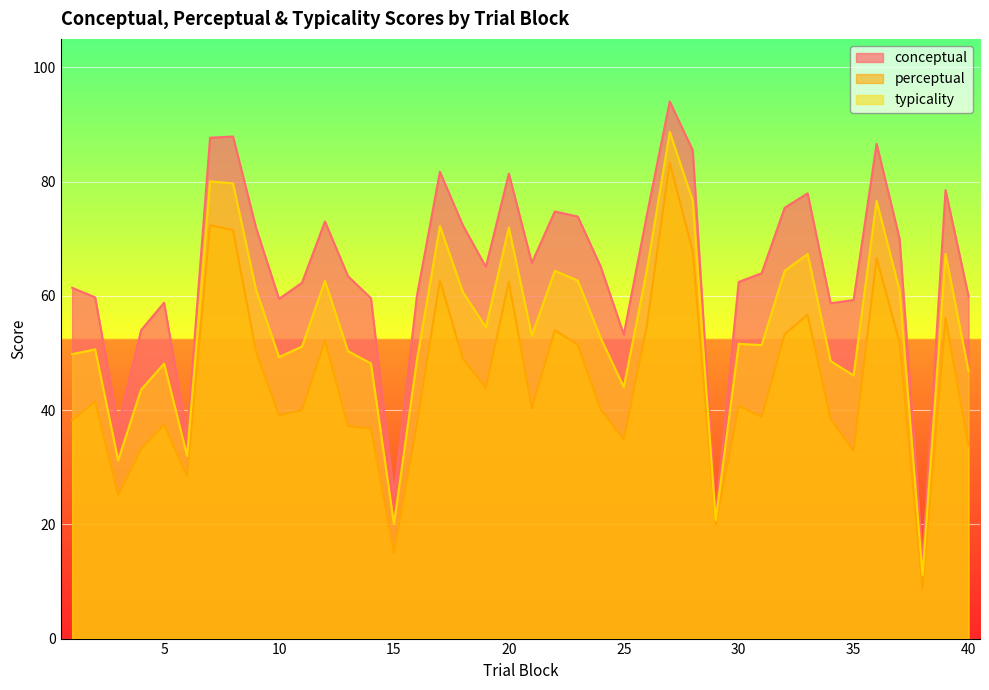

How many data points in typicality are less than 52?

20